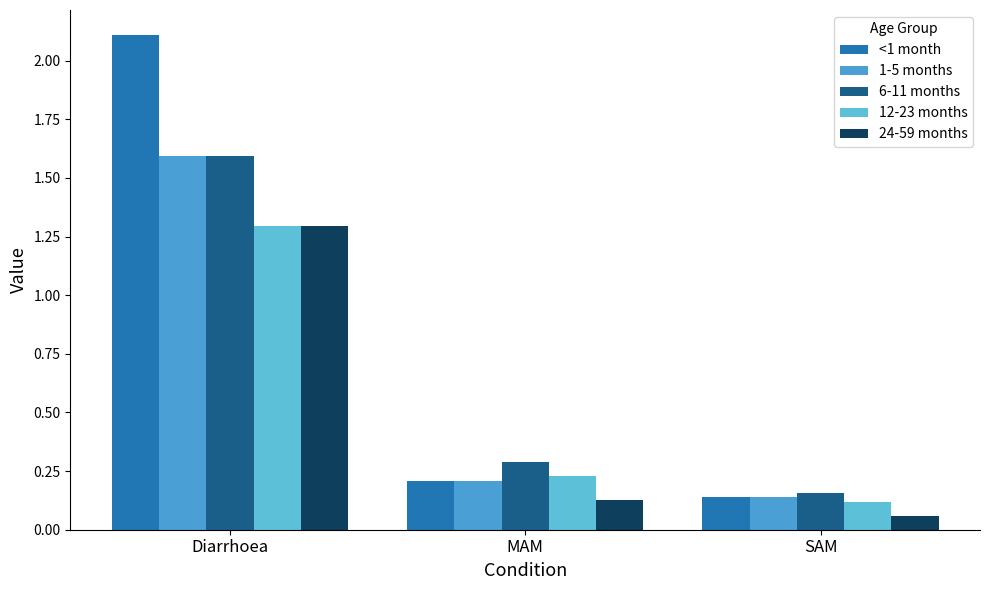

Reading left to right, transcribe all the data shown in this chart.

<1 month: 2.1	0.2	0.1
1-5 months: 1.6	0.2	0.1
6-11 months: 1.6	0.3	0.2
12-23 months: 1.3	0.2	0.1
24-59 months: 1.3	0.1	0.1